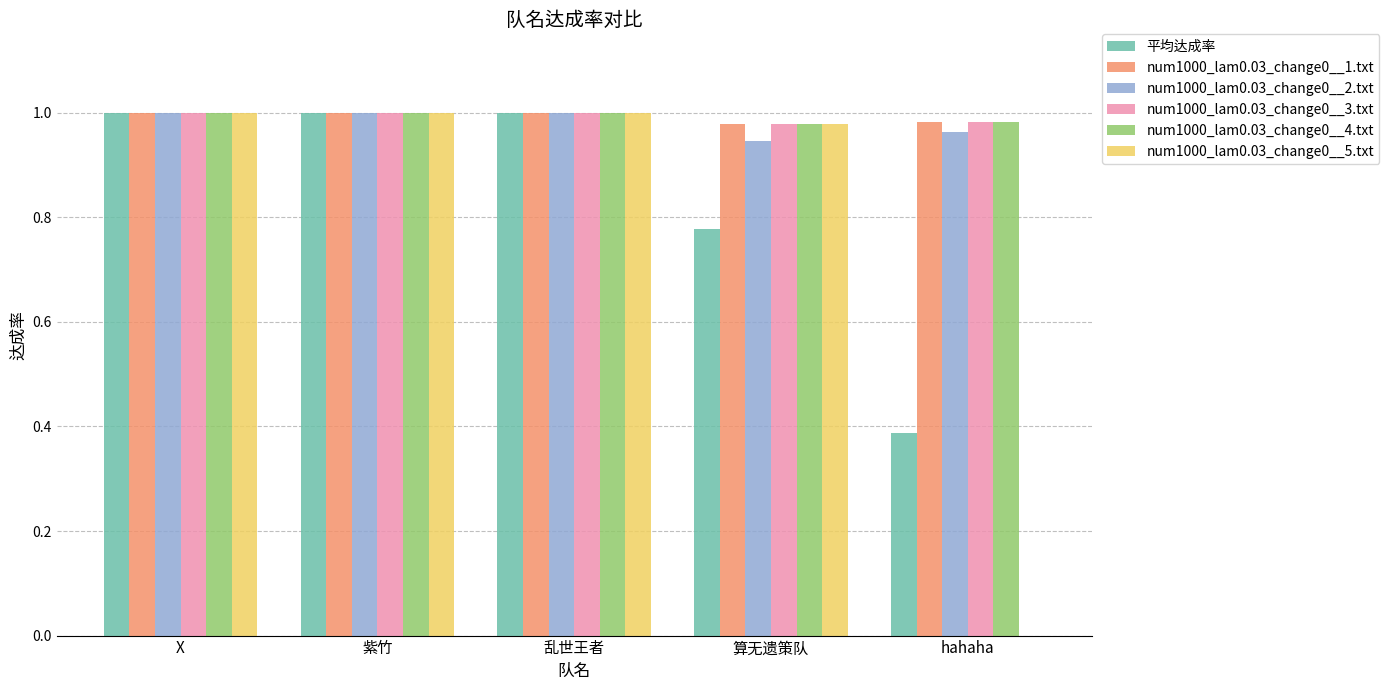

Are the bars horizontal?

No